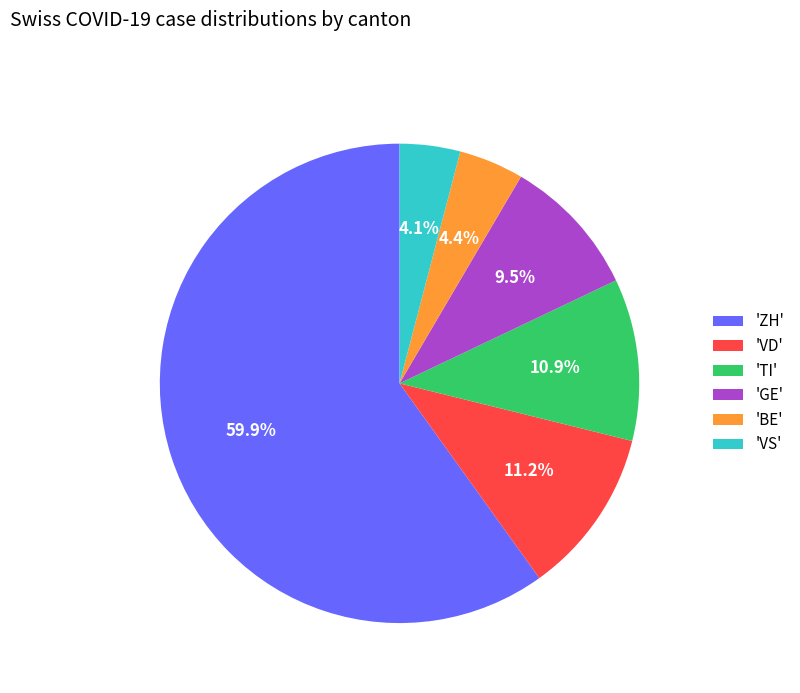

What is the largest slice in the pie chart?

'ZH'